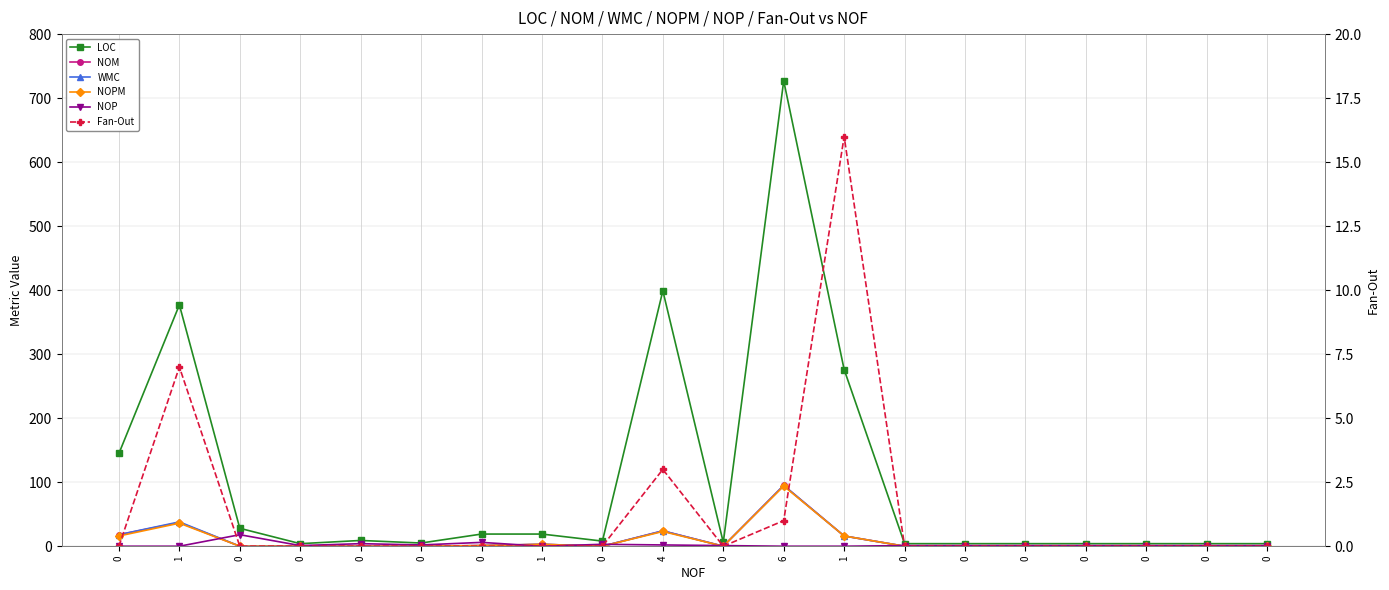

Which series has the largest range (max minus min)?

LOC